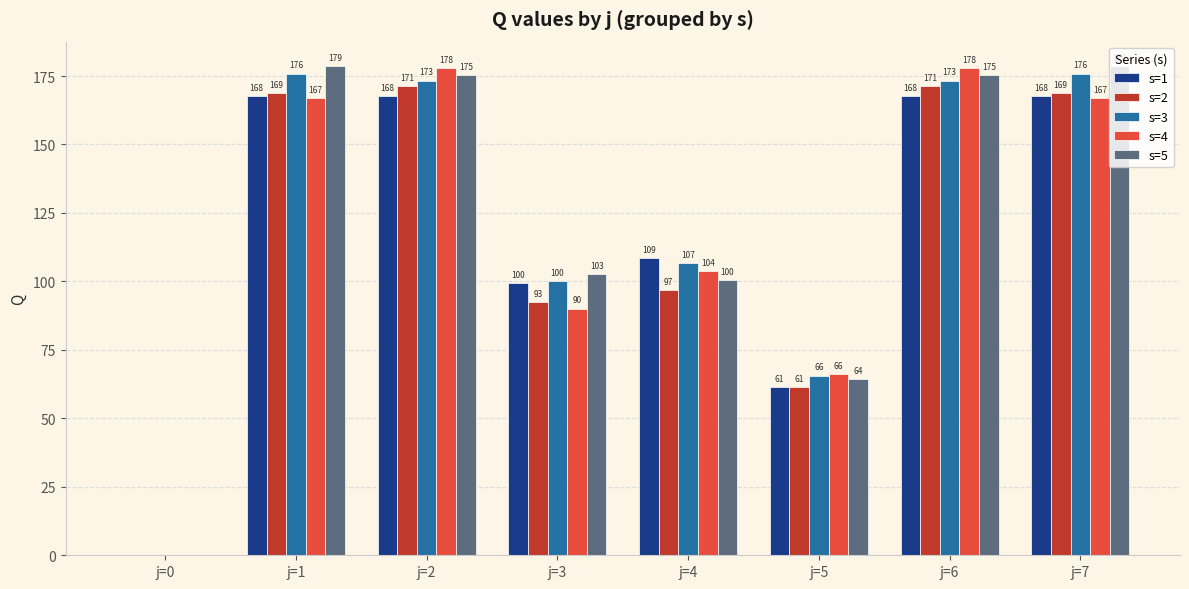

How many data points in s=5 are above 175?

4